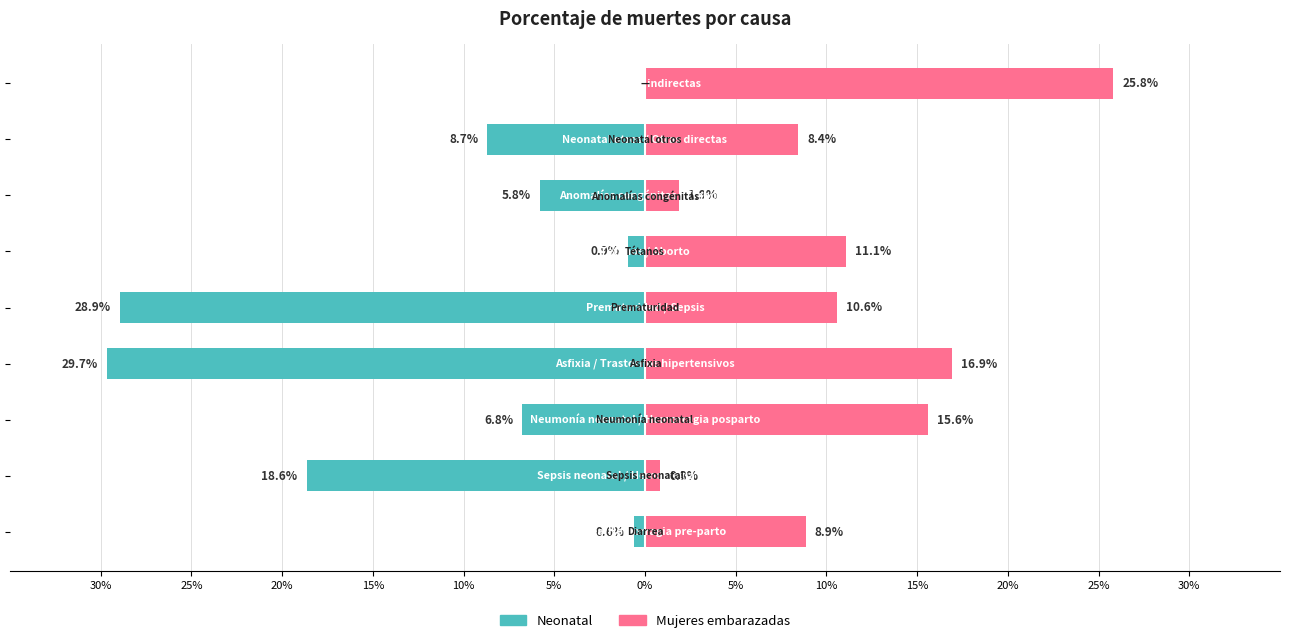

Which series has the largest total across all categories?

Mujeres embarazadas